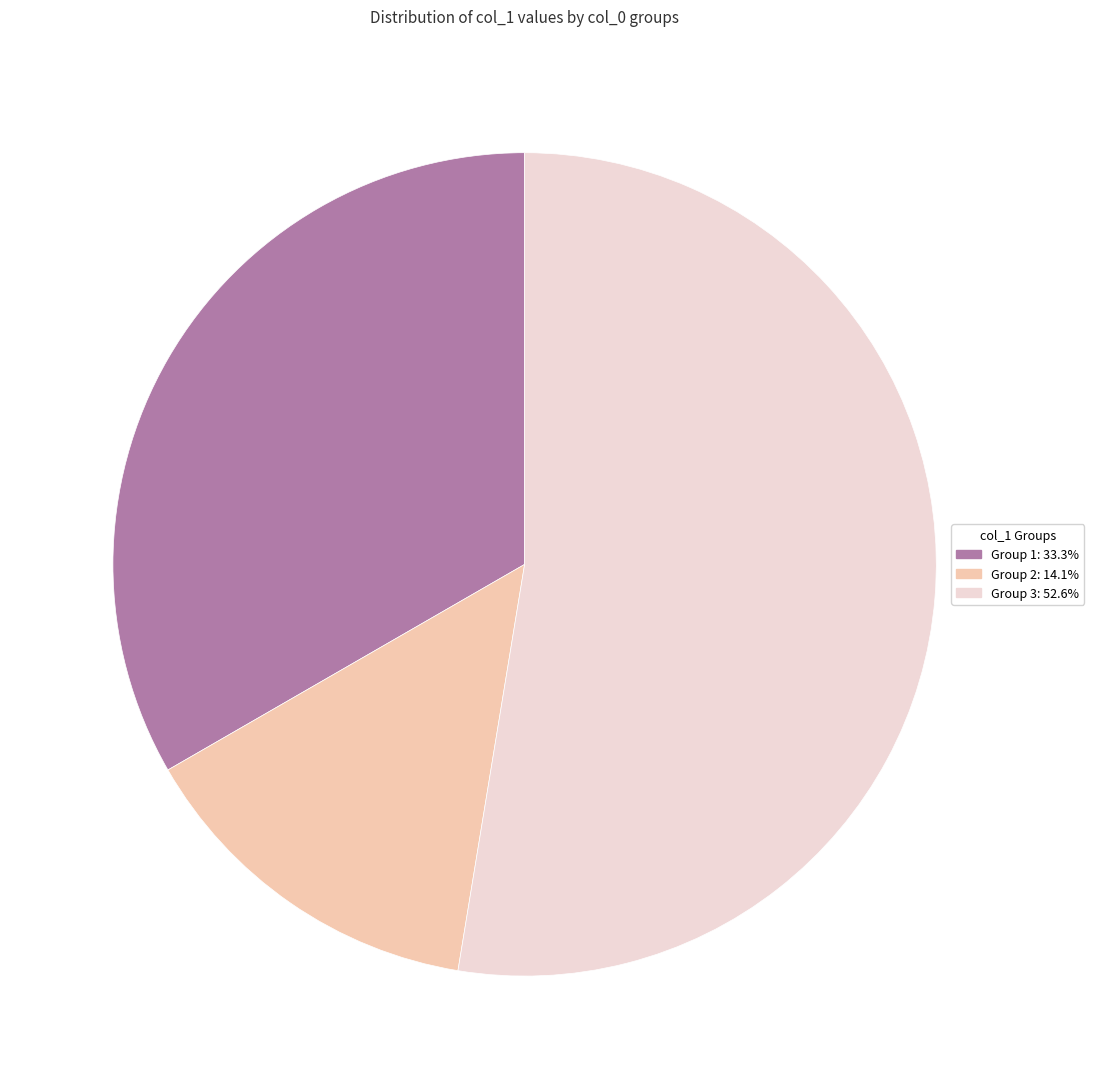

Is there a majority slice in this chart?

Yes